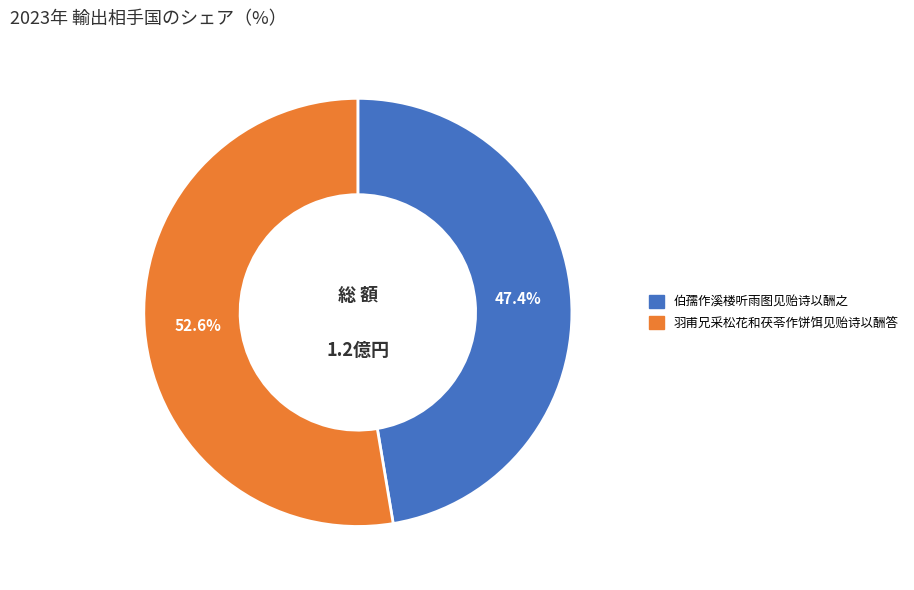

What is the smallest slice in the pie chart?

伯孺作溪楼听雨图见贻诗以酬之